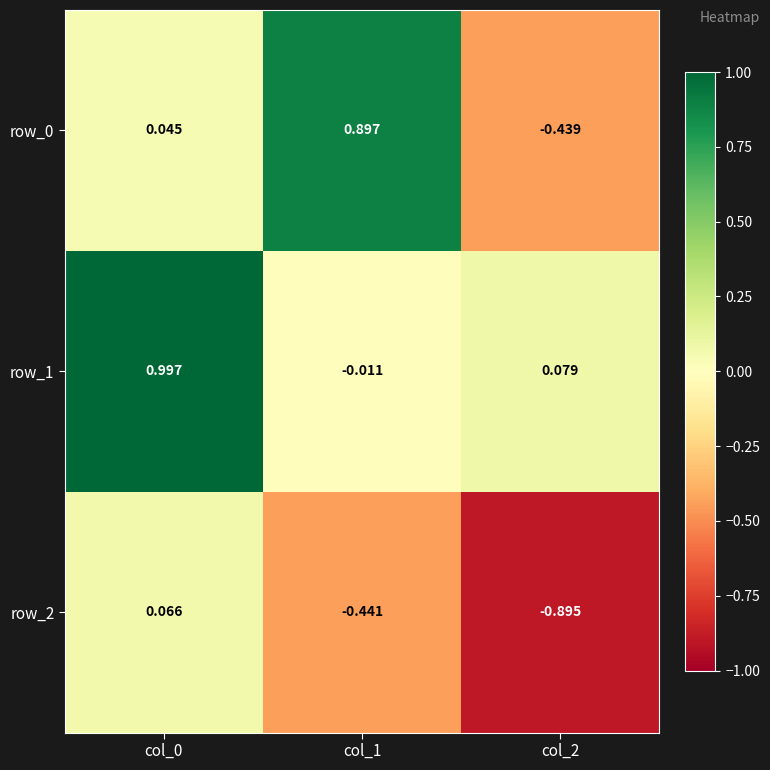

What is the total value across all series at col_2?

-1.3